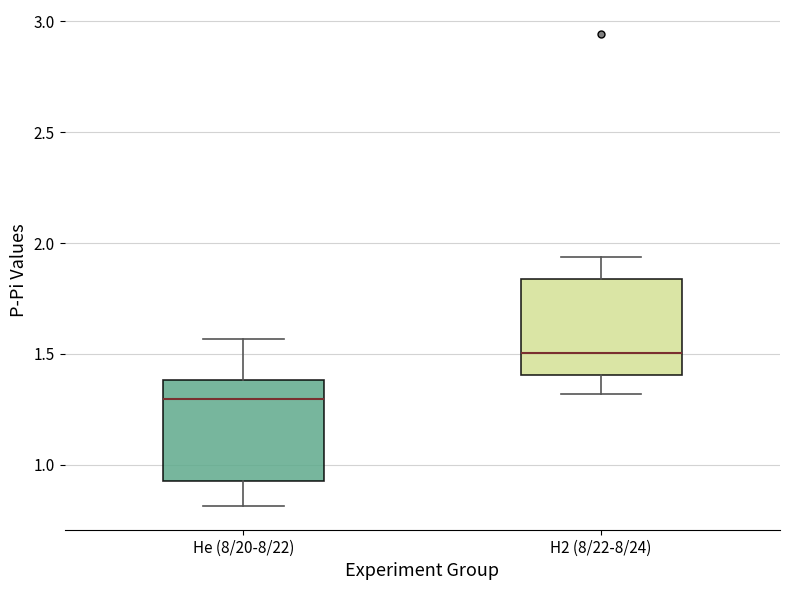

Where does the median line of the box for He (8/20-8/22) sit on the y-axis? The values are not printed on the chart, so give them approximately, as read against the axis.

1.30